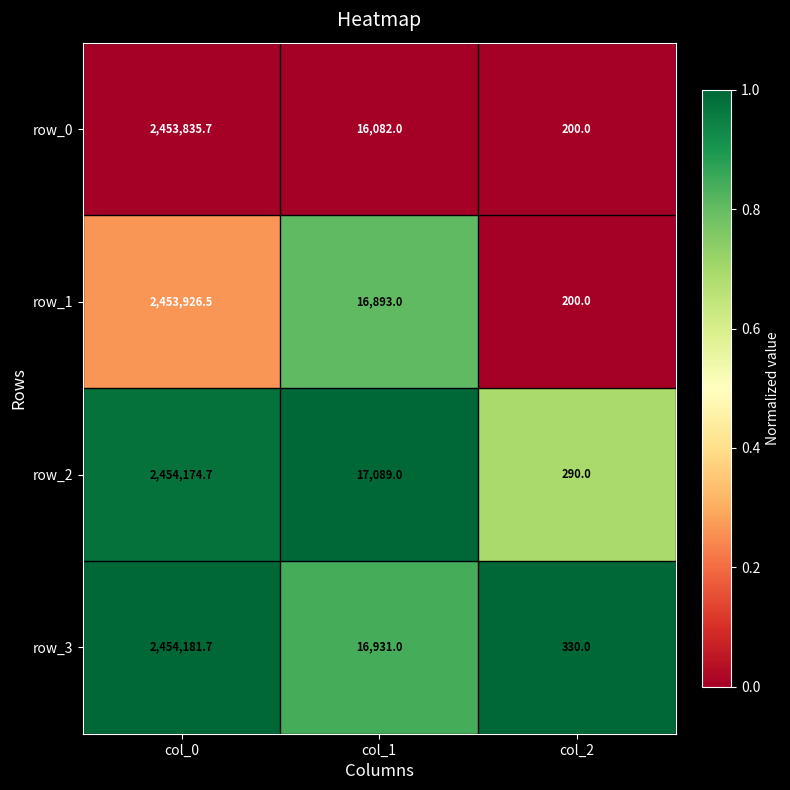

Which series has the largest range (max minus min)?

row_2